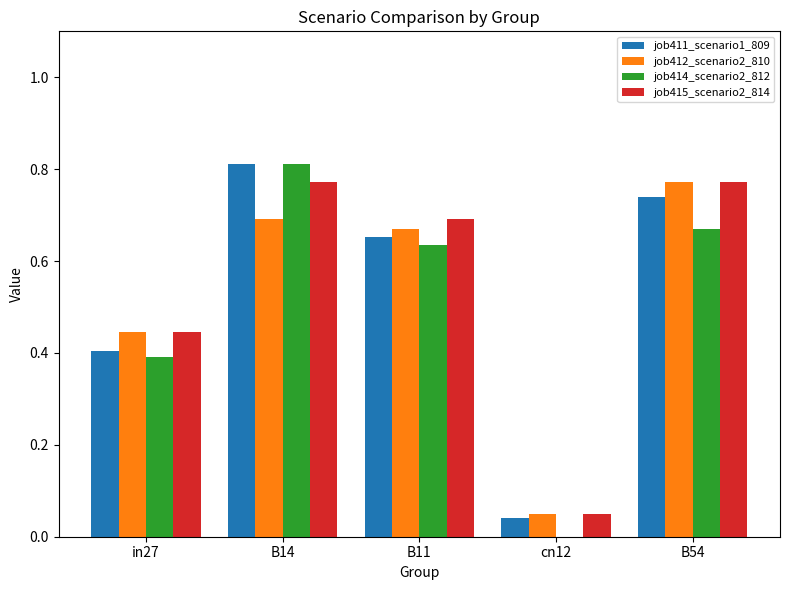

What is the sum of all job414_scenario2_812 values?

2.5